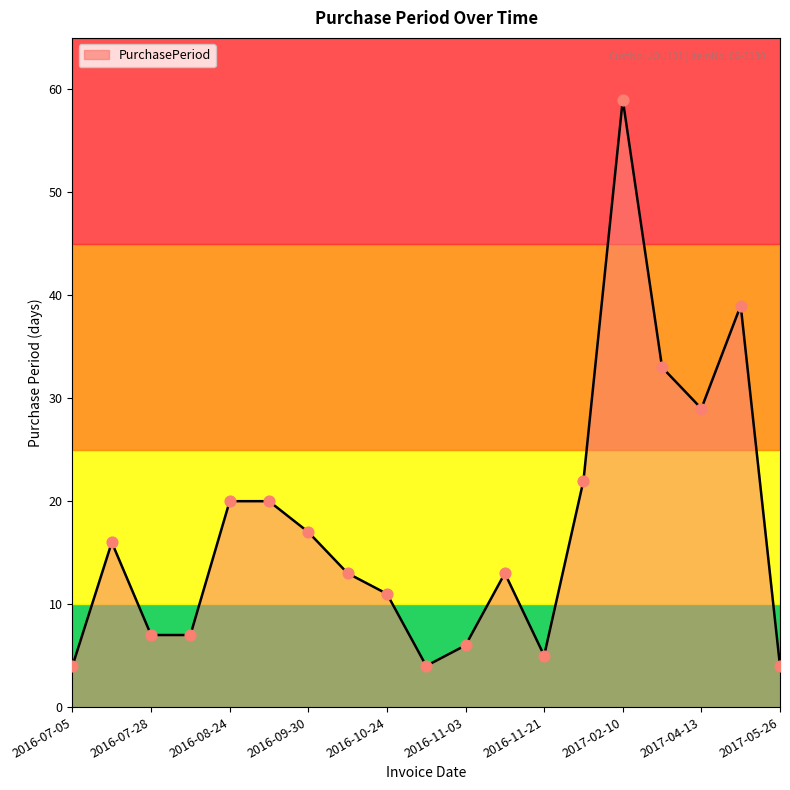

What is the difference between the maximum and minimum values?

55